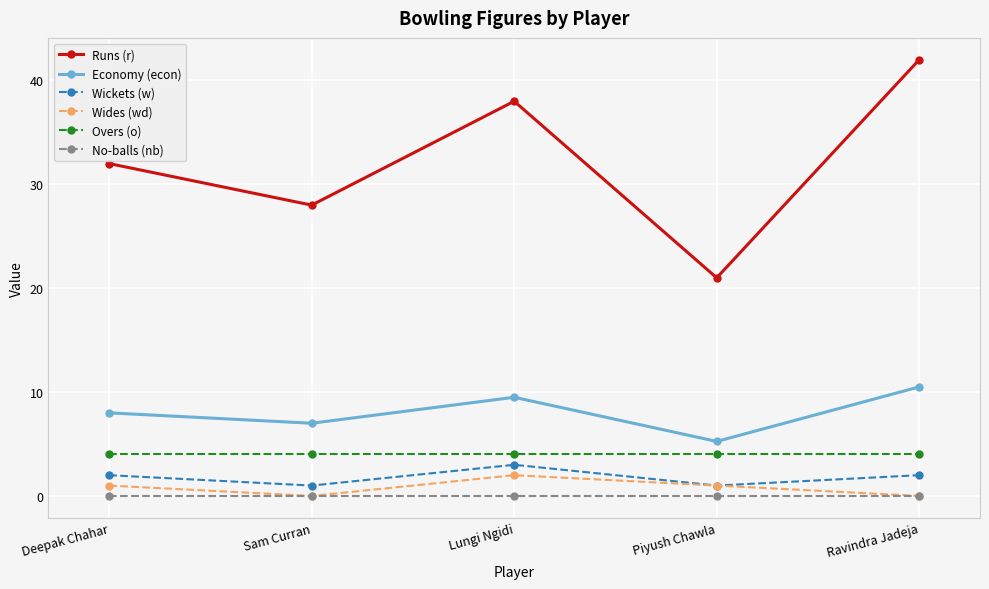

What is the label of the 4th point from the left?

Piyush Chawla